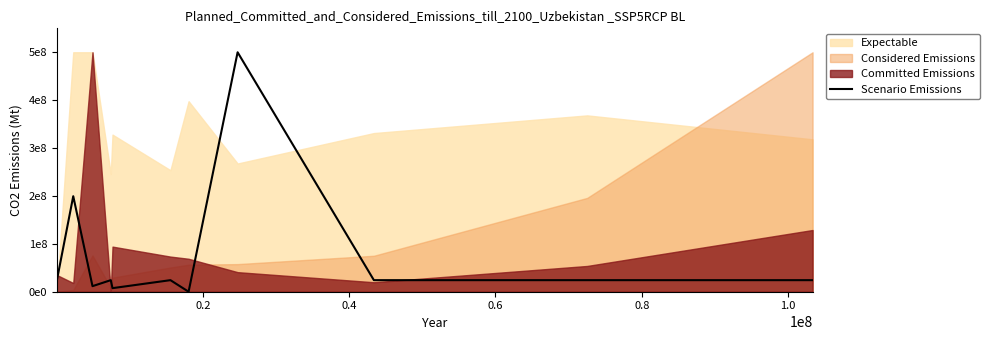

What is the difference between the second highest and second lowest values?

192009549.3